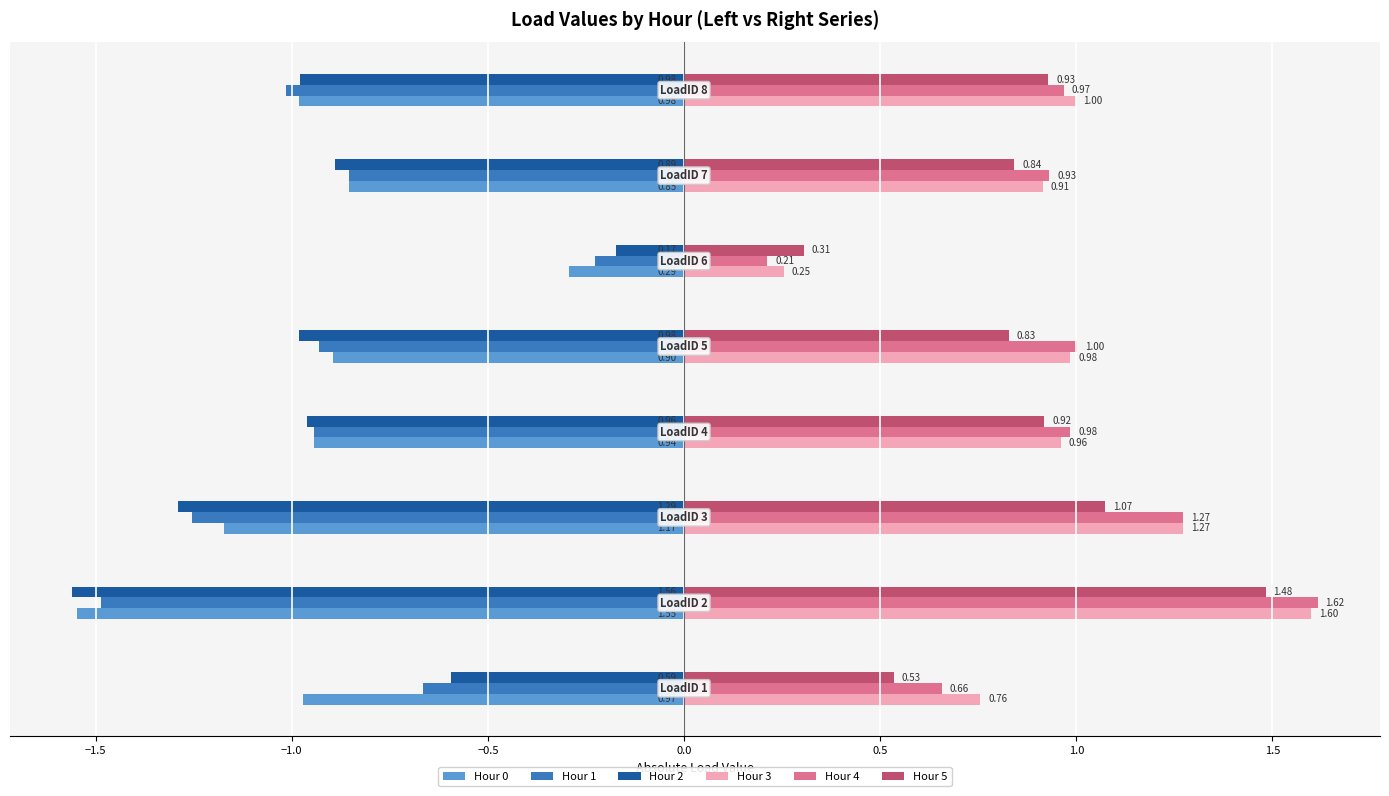

What is the sum of all Hour 1 values?

-7.4